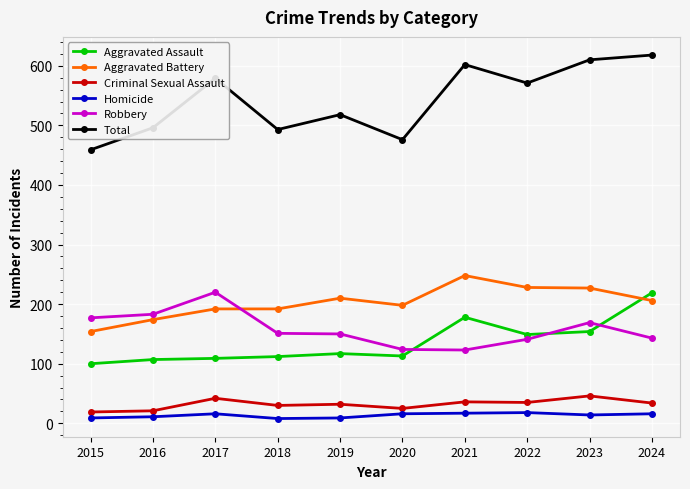

Which series has the largest total across all categories?

Total